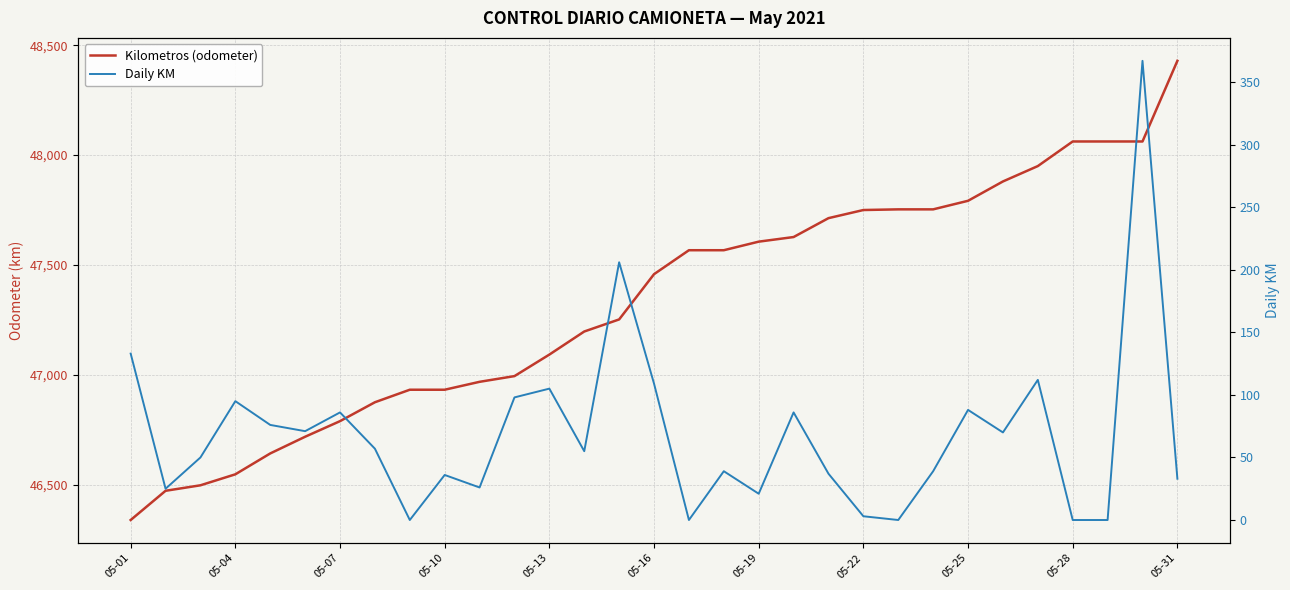

Is it true that Kilometros (odometer) equals 27915 at 14?

False